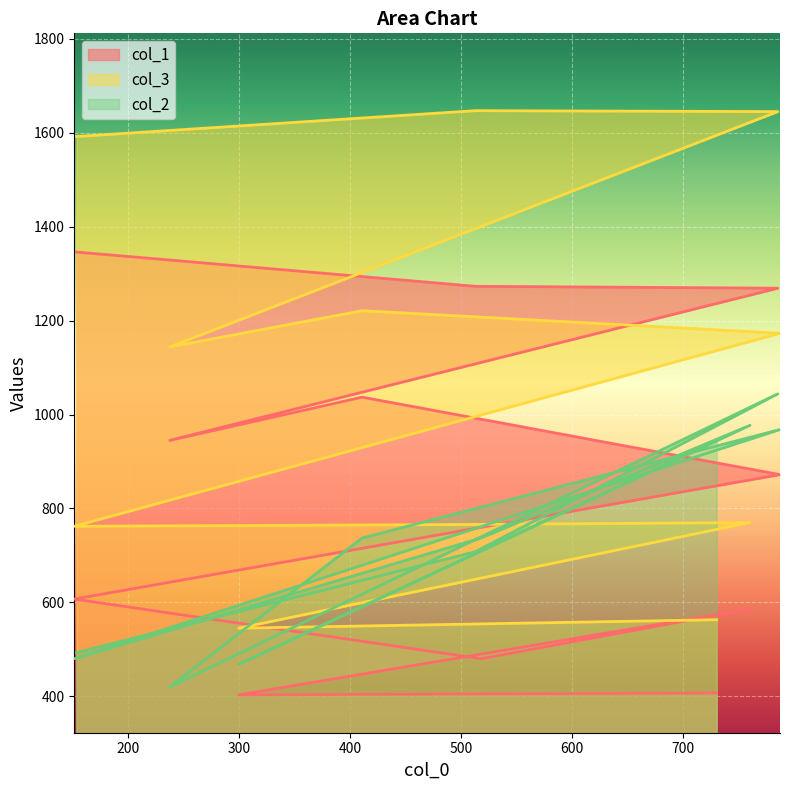

What is the greatest value displayed?

1647